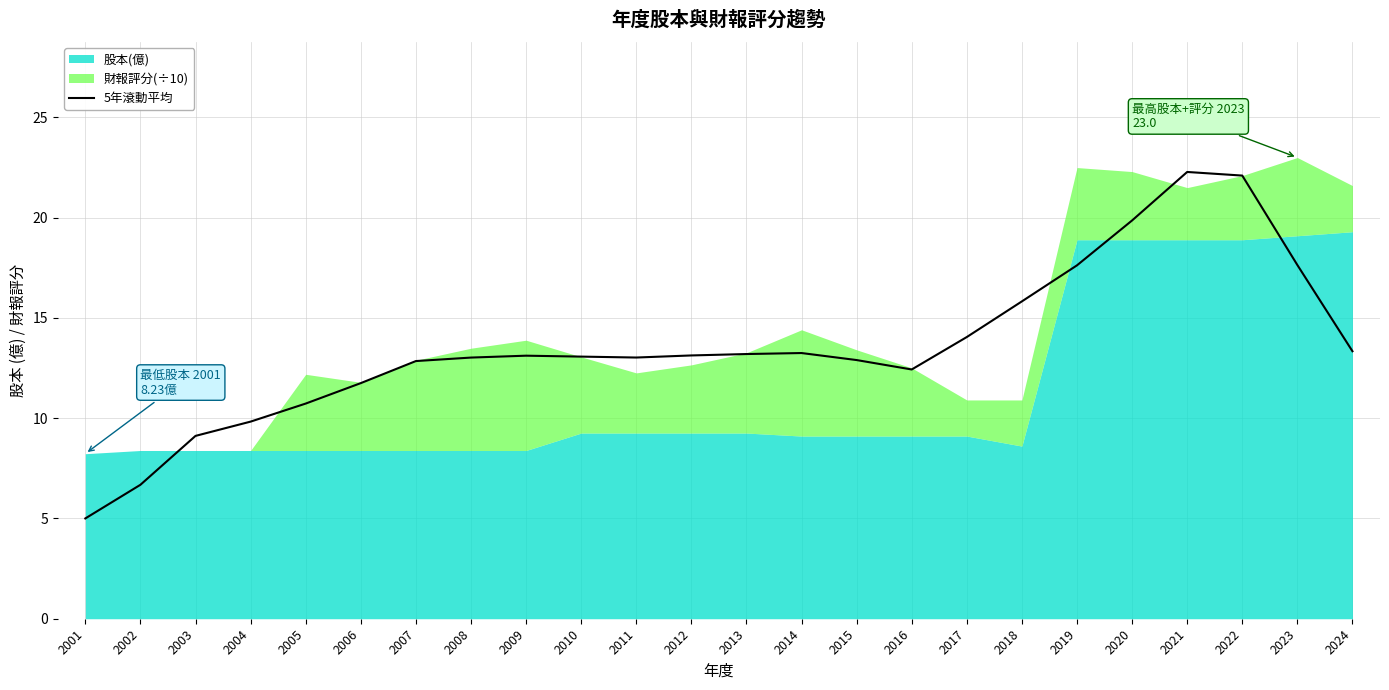

Rank the categories by value from highest to lowest.

2021, 2022, 2020, 2023, 2019, 2018, 2017, 2024, 2014, 2013, 2012, 2009, 2010, 2011, 2008, 2015, 2007, 2016, 2006, 2005, 2004, 2003, 2002, 2001